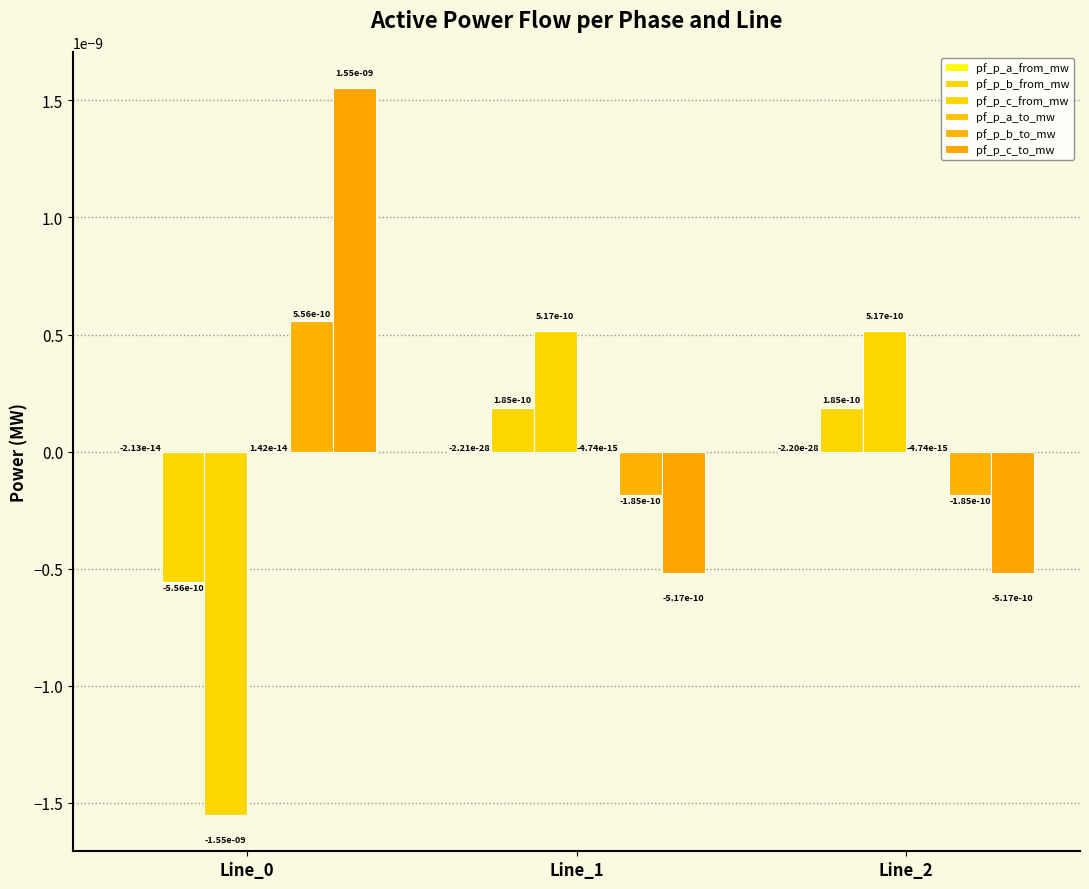

How many distinct data groups are displayed?

6